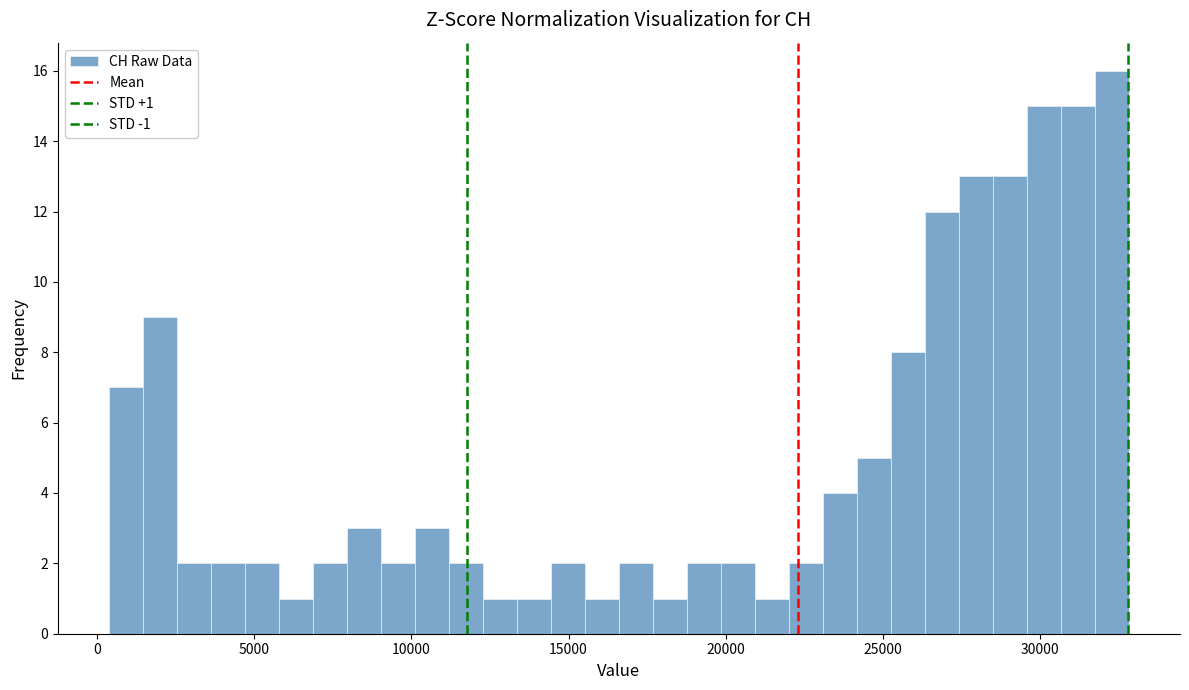

Read against the x-axis, roughly where is the centre of the tallest bar?

32500